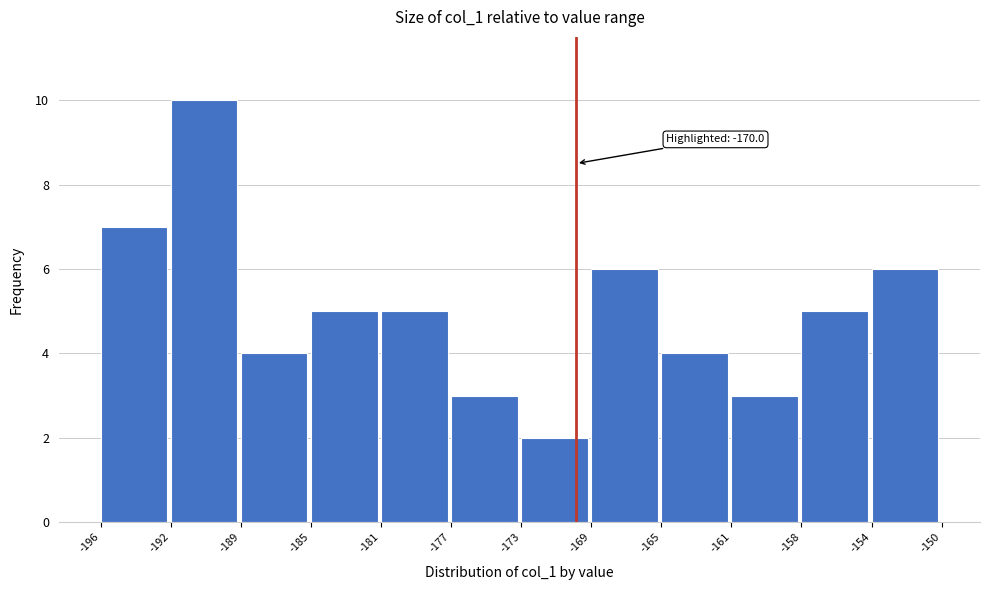

Which range on the x-axis has the tallest bar?

-192 to -189